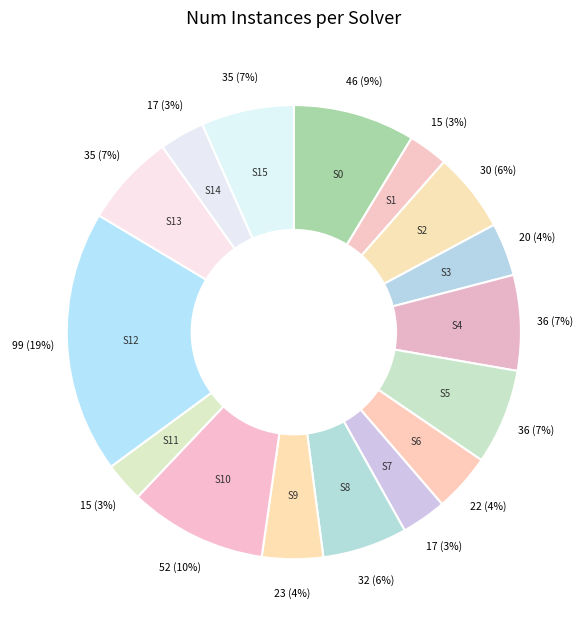

To the nearest percent, what is the average slice percentage?

6%